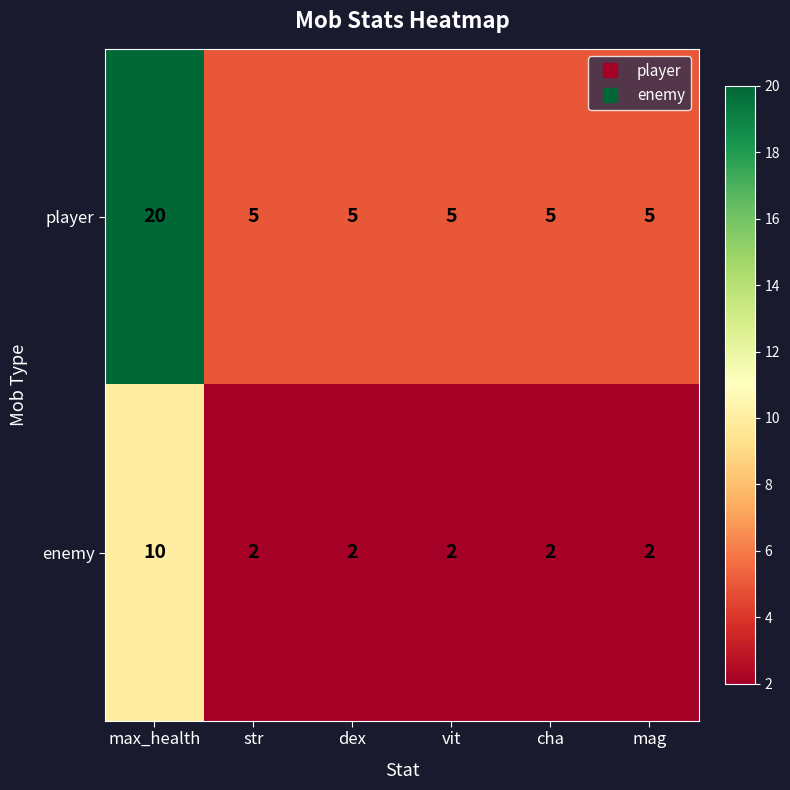

Which series has the widest spread of values?

player